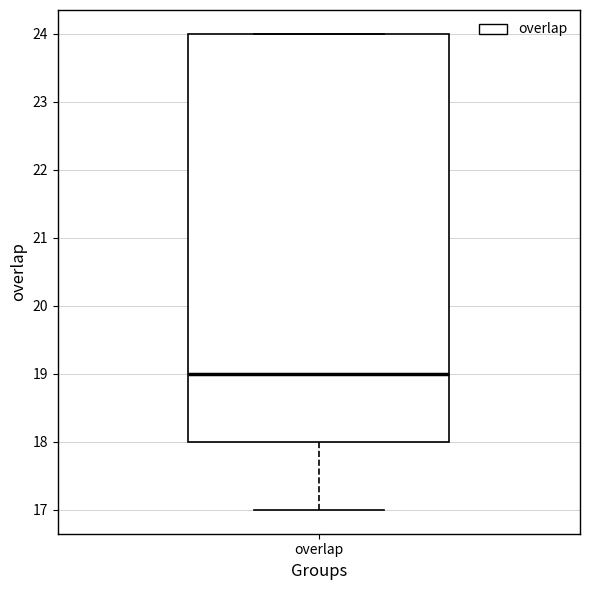

Read this box plot against the y-axis: the position of the median line, the range covered by the box, and the ends of both whiskers. The values are not printed on the chart, so give them approximately, as read against the axis.

median 19, box 18 to 24, whiskers 17 to 24